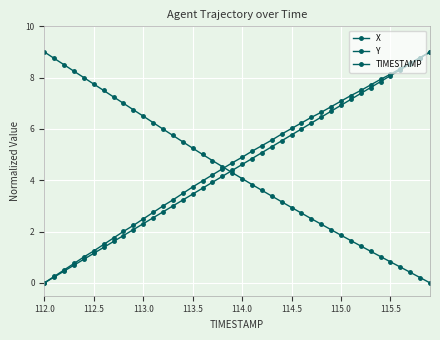

Is this an area chart (filled region under the line)?

No